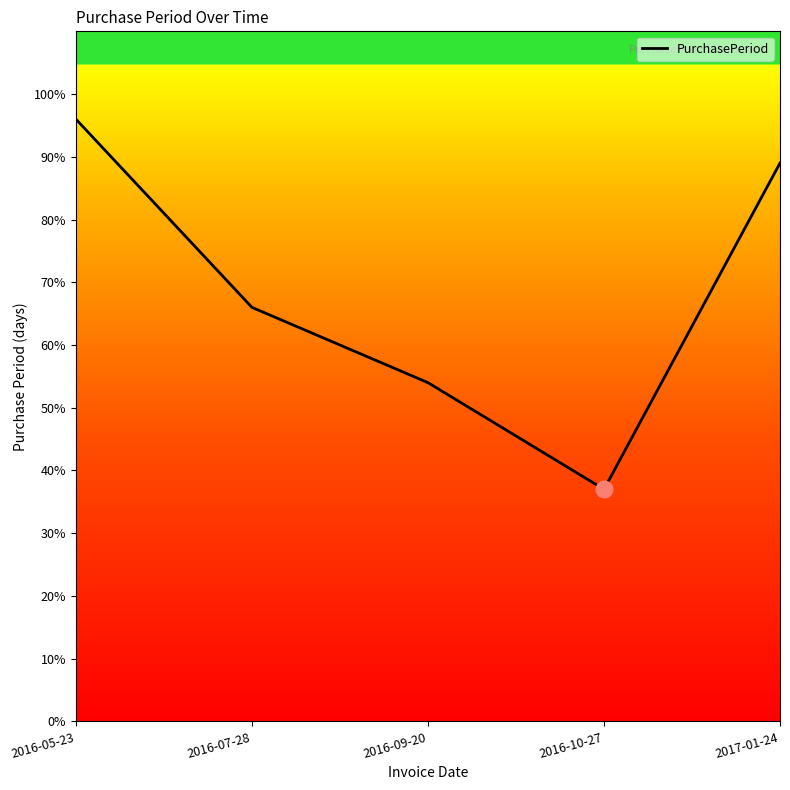

What position from the right is 2016-05-23?

5